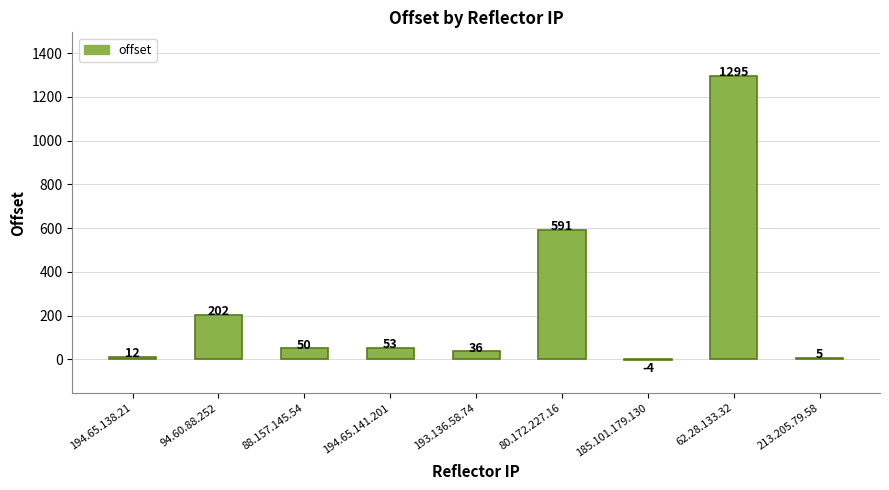

The value at 94.60.88.252 is 96. True or false?

False